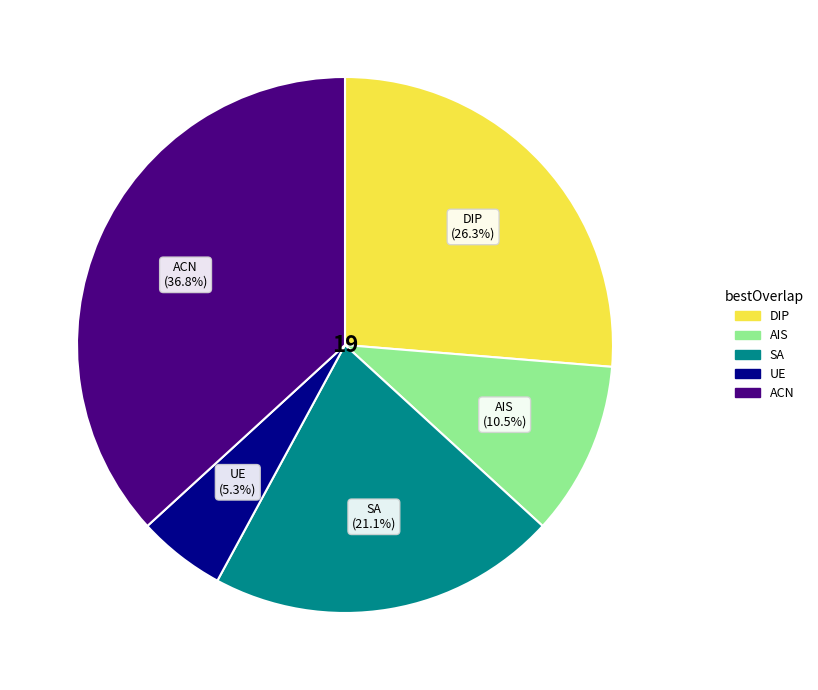

Does any single category account for the majority?

No